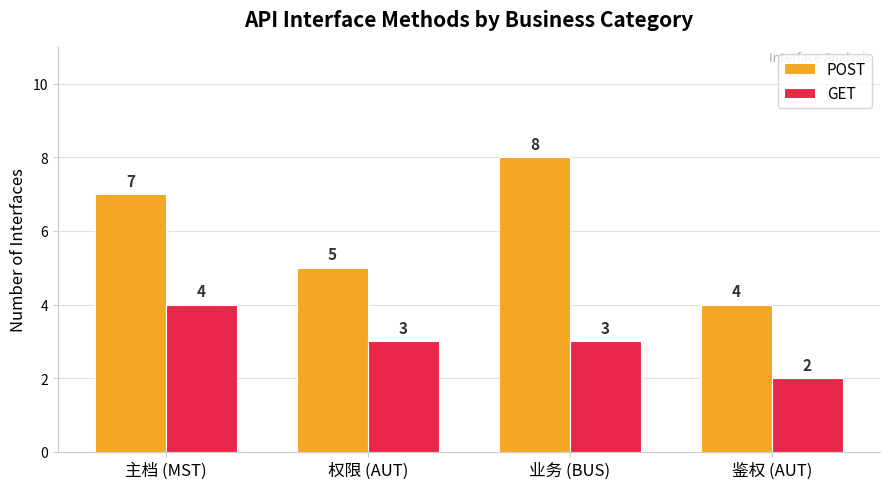

What is the average value of the POST series?

6